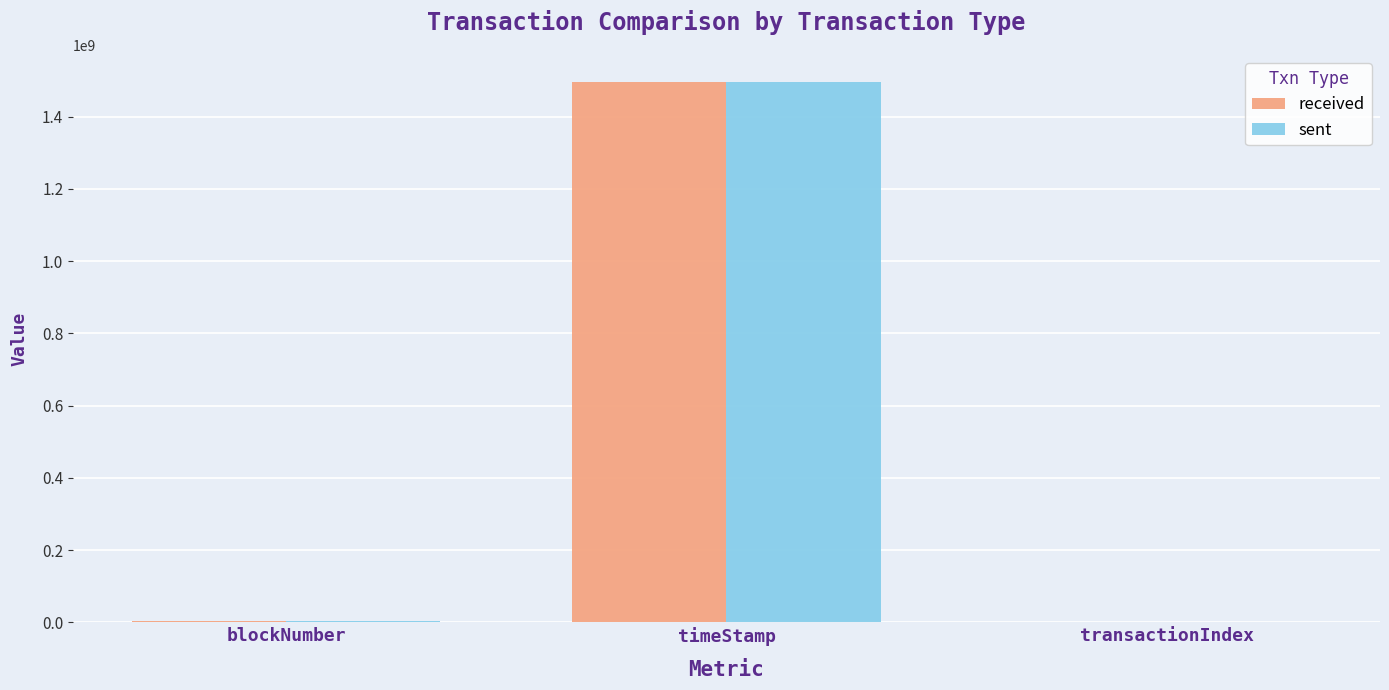

Between blockNumber and timeStamp, which series saw the biggest shift?

sent